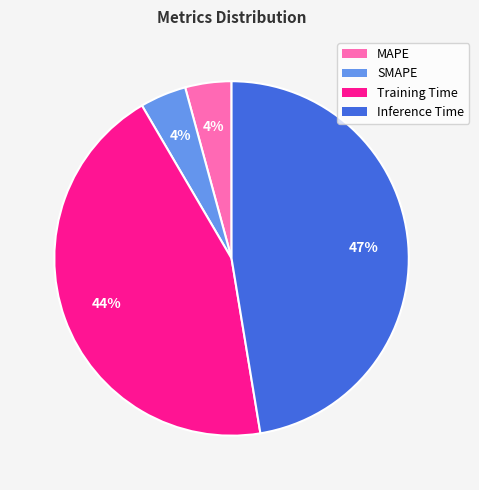

Do Training Time and SMAPE together represent more than half of the pie?

No